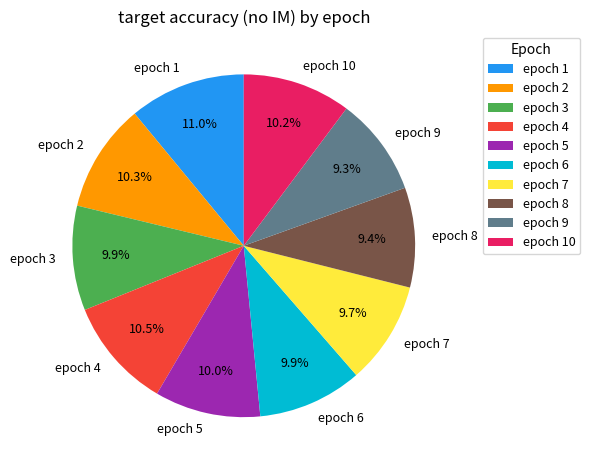

Count the number of slices in the pie.

10